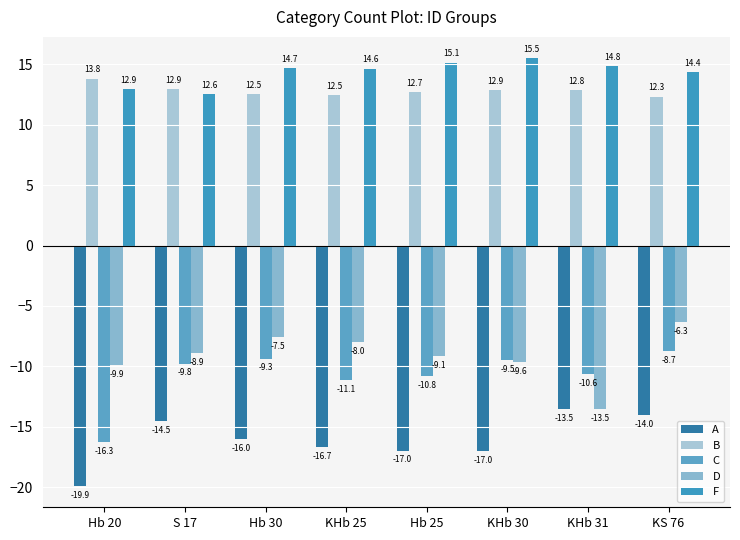

How many groups of bars are there?

8